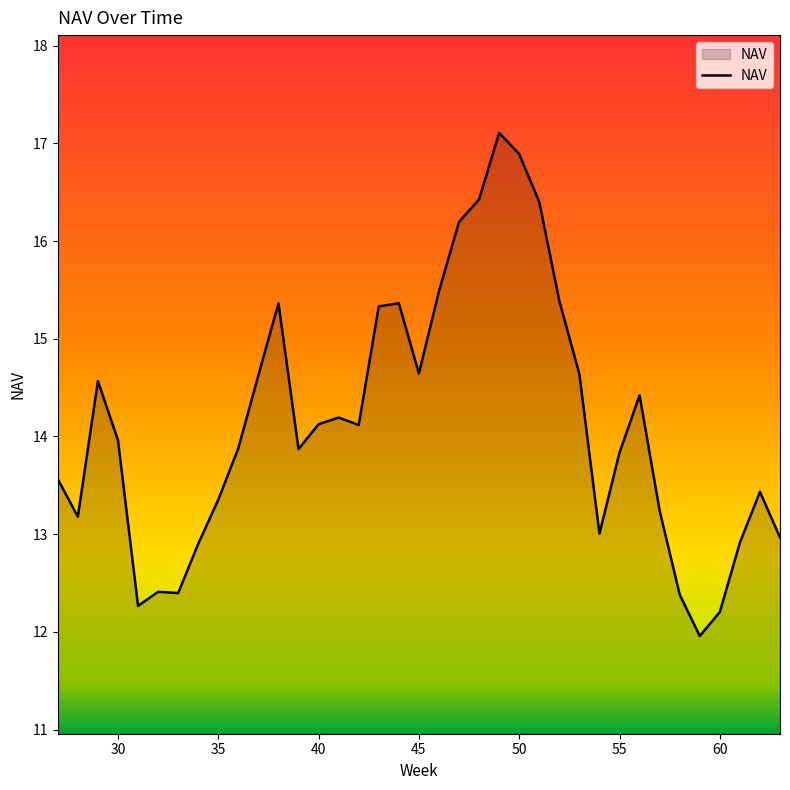

What is the minimum value shown in the chart?

12.0